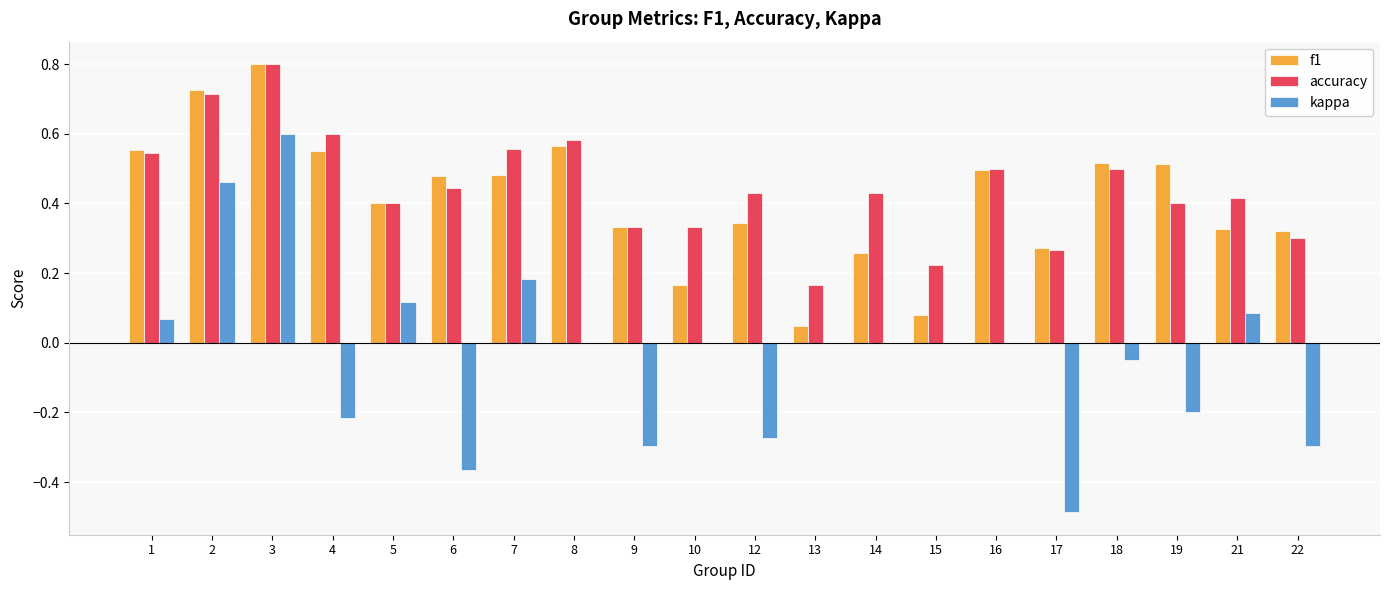

Is the value of accuracy at 18 greater than the value of f1 at 12?

Yes